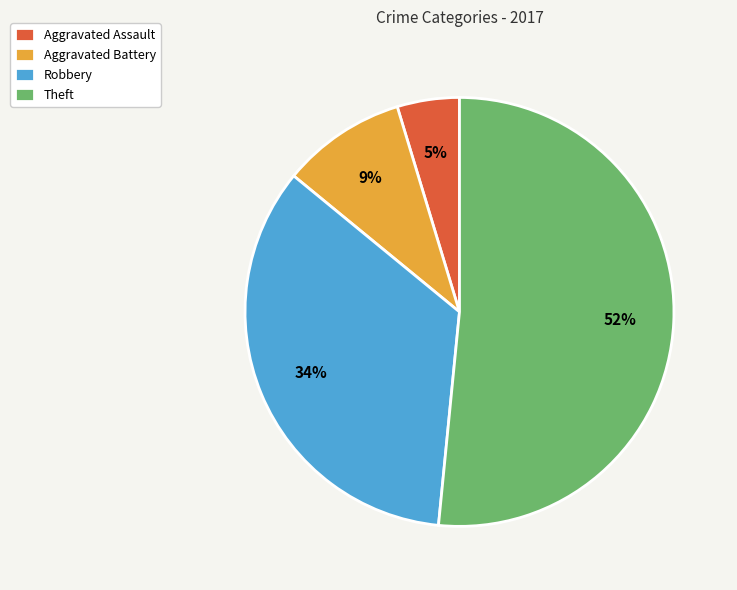

How many segments does this pie chart have?

4